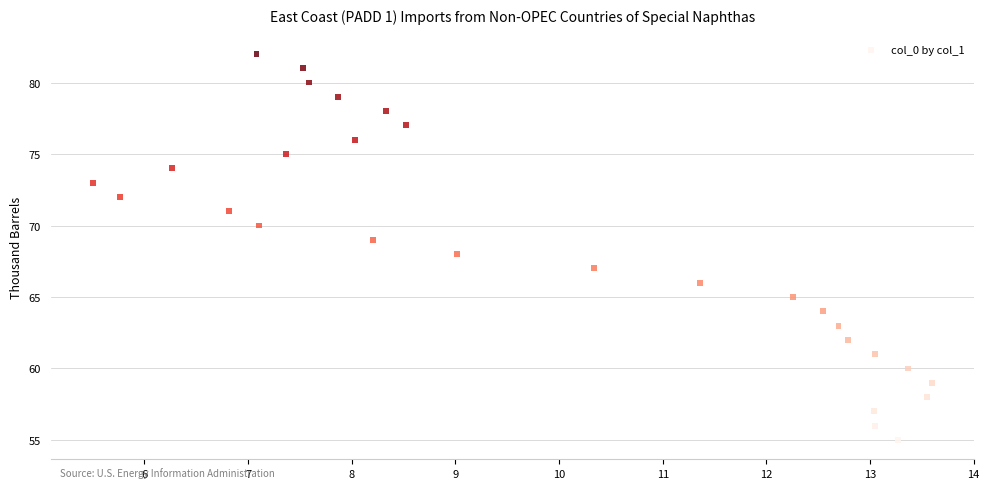

What is the range of Y values (max minus min)?

27